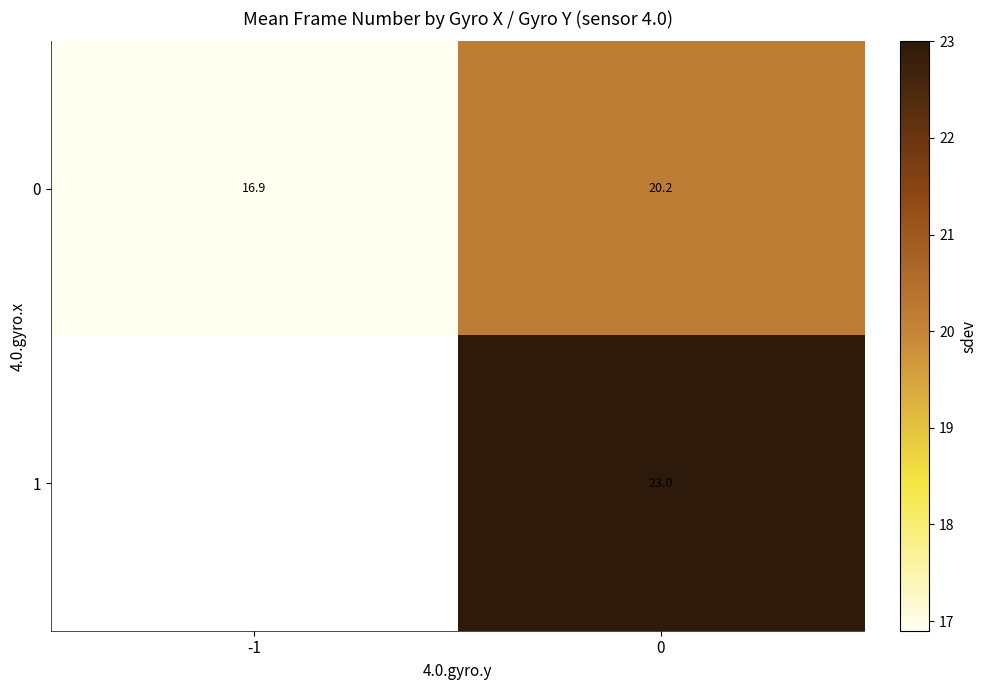

Is the value of 1 at 0 greater than the value of 0 at 0?

Yes